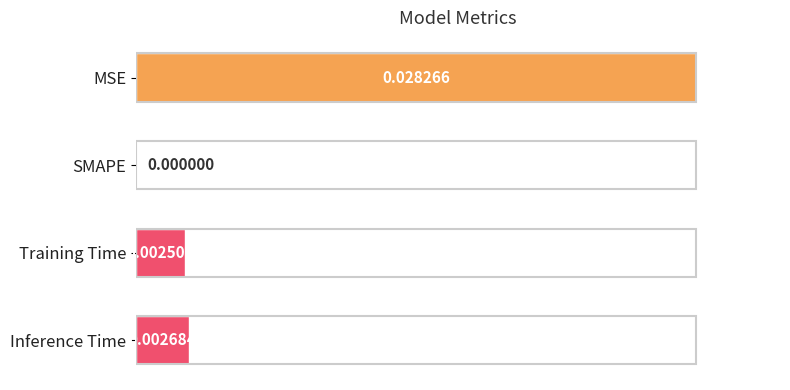

What is the change in value from SMAPE to Training Time?

+0.1